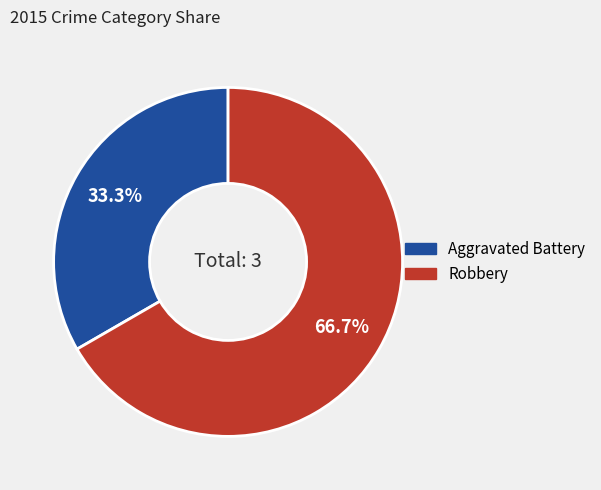

Is the sum of Aggravated Battery and Robbery greater than half?

Yes